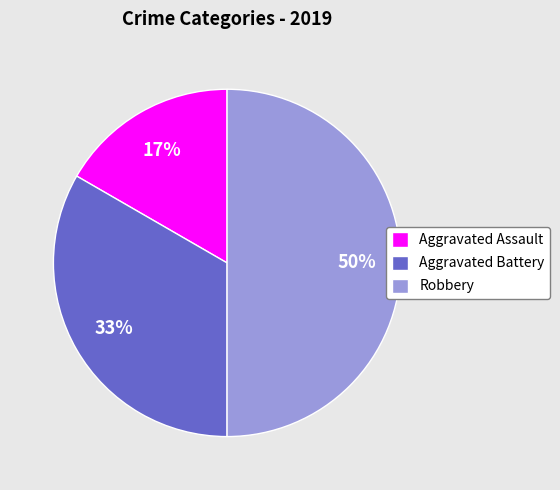

Which has a higher value, Robbery or Aggravated Battery?

Robbery